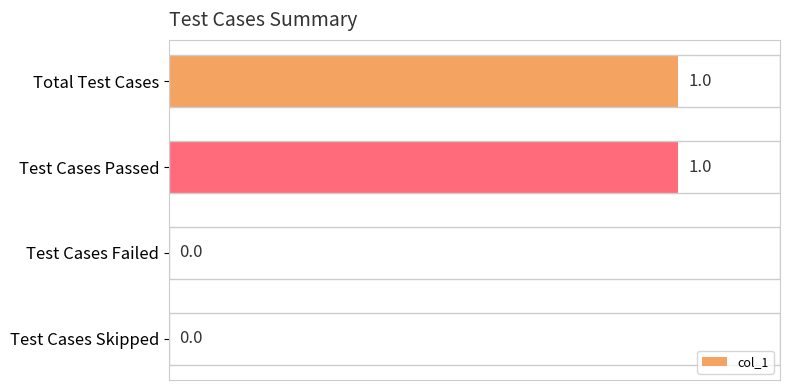

Between Test Cases Failed and Test Cases Passed, which is larger?

Test Cases Passed